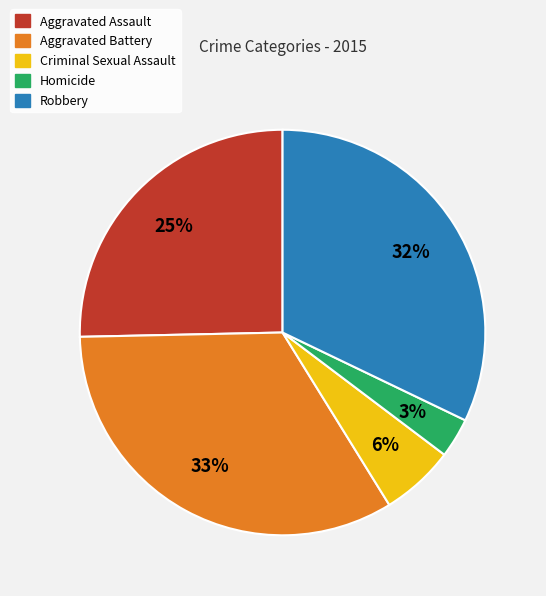

To the nearest percent, what portion does Aggravated Battery represent?

33%